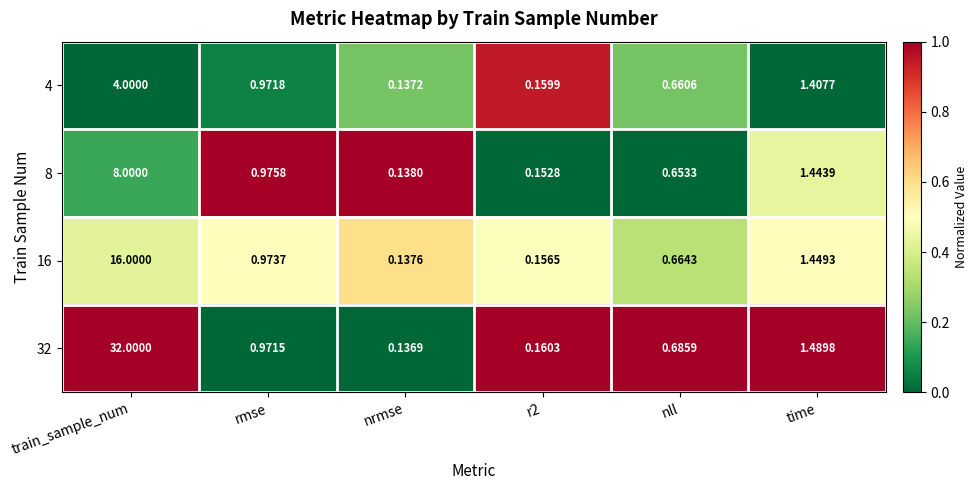

How many data points does each series have?

6